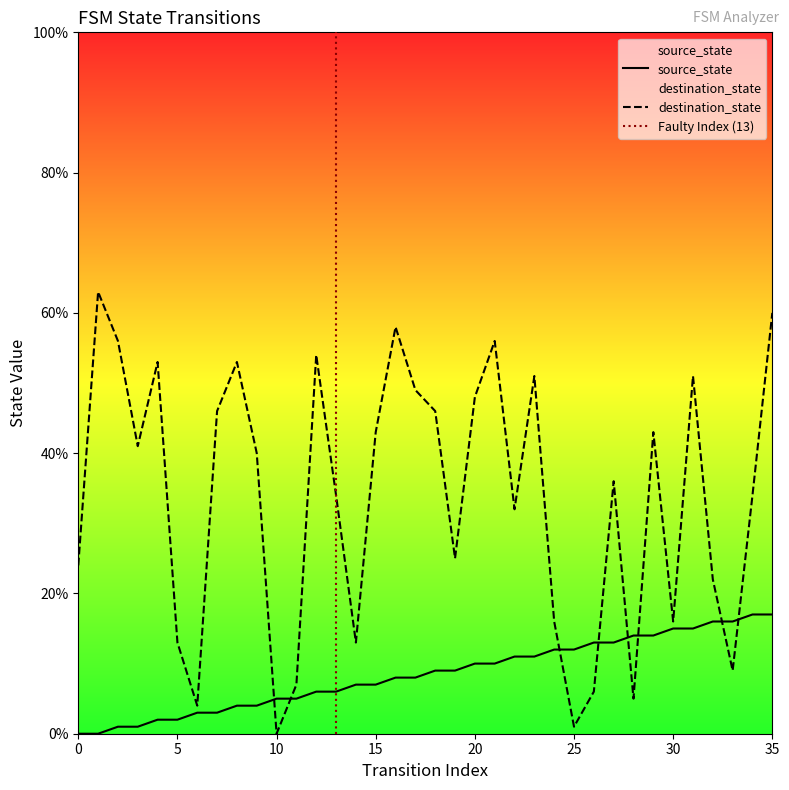

Count the number of categories in the chart.

36